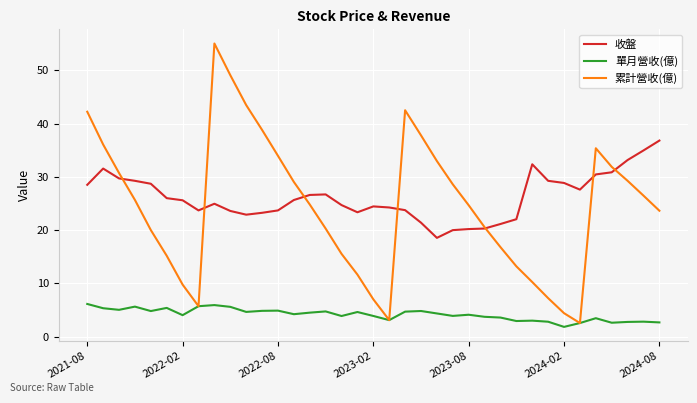

How many values in the 累計營收(億) series exceed 24?

20